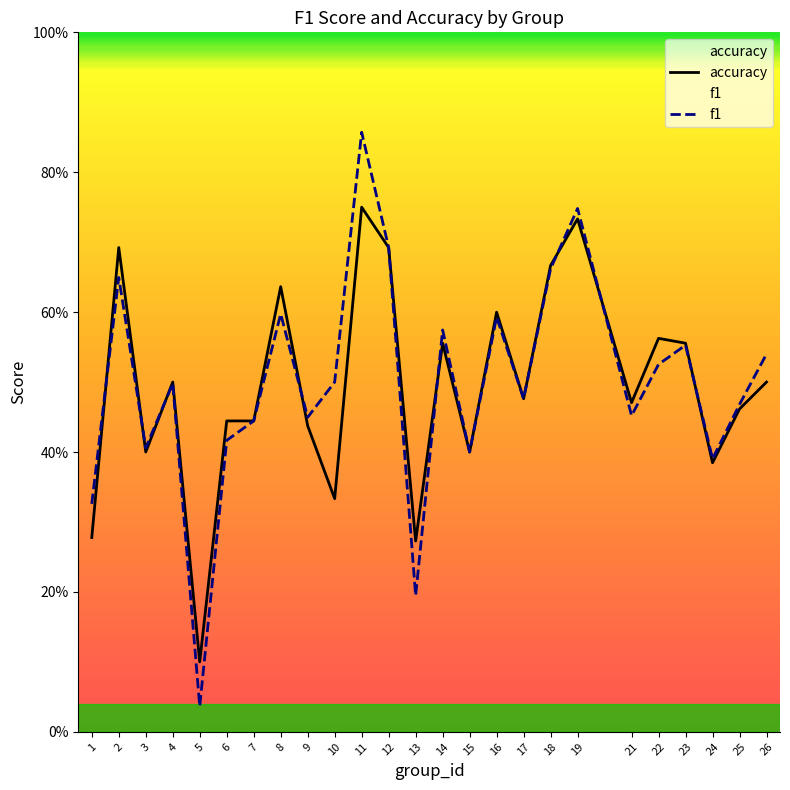

How many lines are shown in the chart?

2